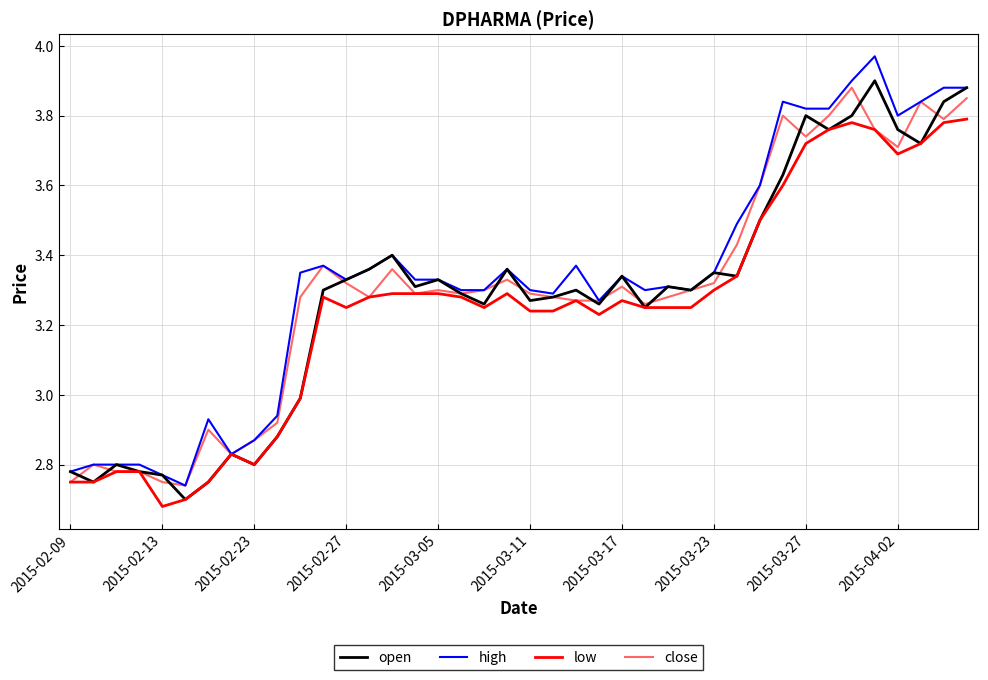

True or false: low has a value of 2.8 at 2015-02-23.

True